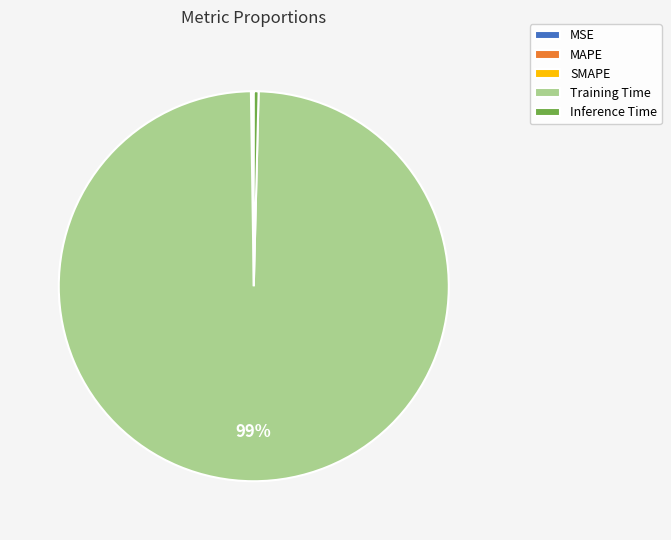

The Inference Time slice represents 0% of the pie. True or false?

True